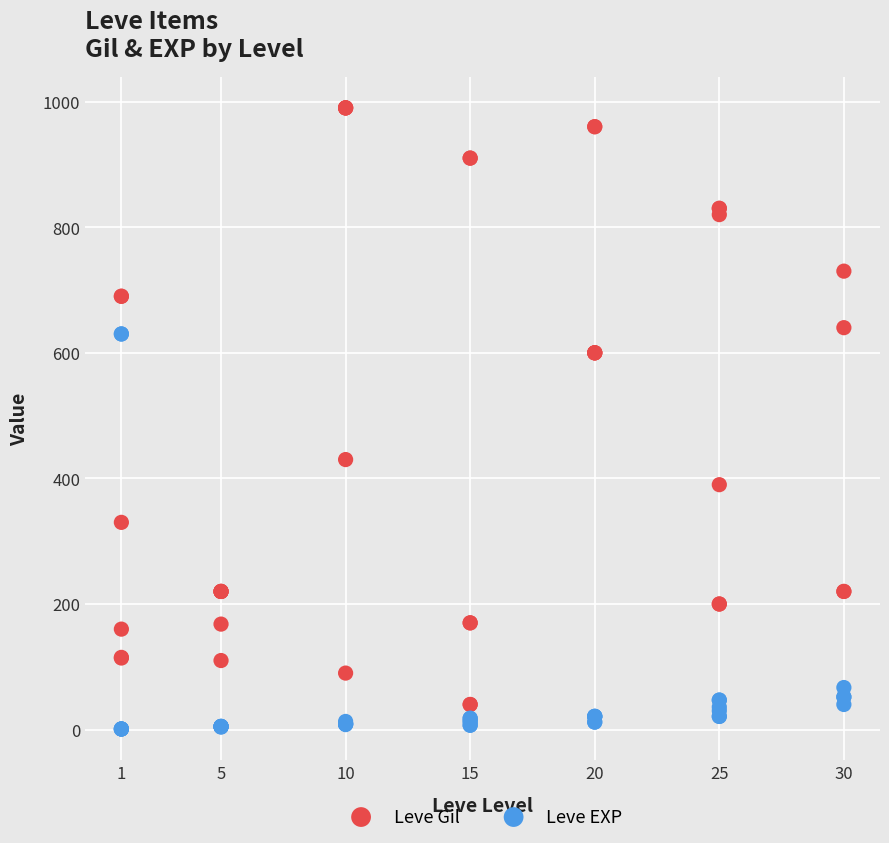

In the Leve EXP series, what Y value is closest to 315?

67